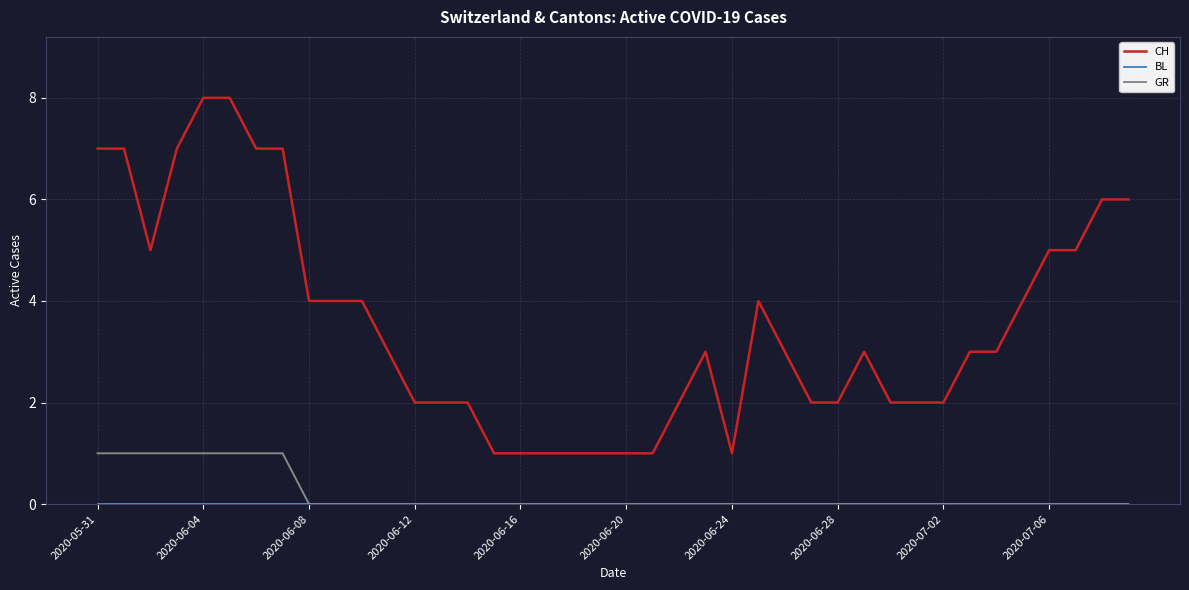

Which series has the largest range (max minus min)?

CH